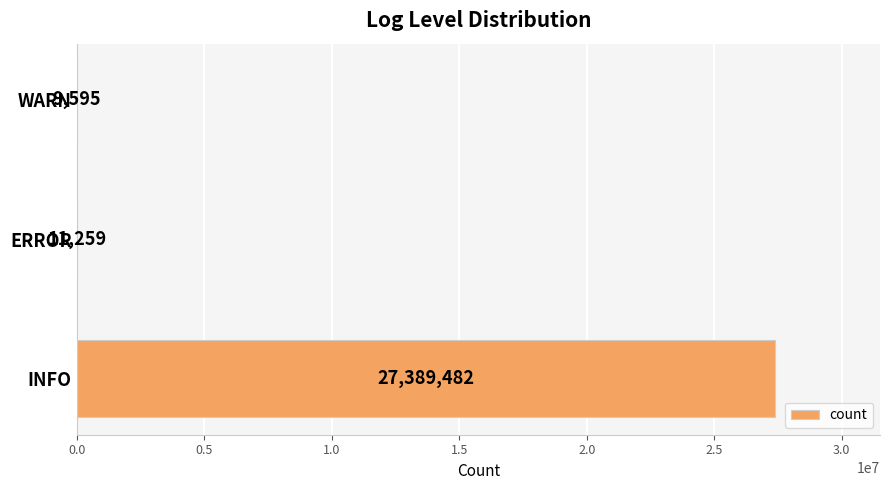

Between WARN and ERROR, which is larger?

ERROR